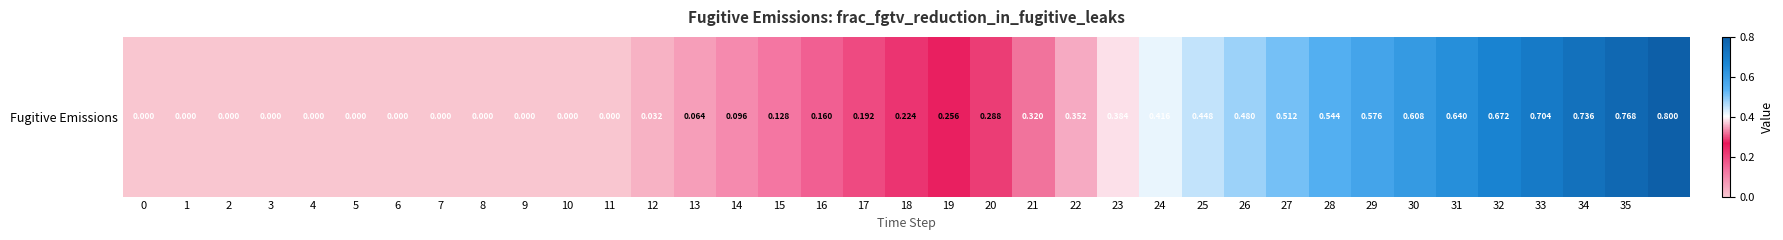

Reading right to left, list all the values displayed in this chart.

36=0.8	35=0.8	34=0.7	33=0.7	32=0.7	31=0.6	30=0.6	29=0.6	28=0.5	27=0.5	26=0.5	25=0.4	24=0.4	23=0.4	22=0.4	21=0.3	20=0.3	19=0.3	18=0.2	17=0.2	16=0.2	15=0.1	14=0.1	13=0.1	12=0.0	11=0.0	10=0.0	9=0.0	8=0.0	7=0.0	6=0.0	5=0.0	4=0.0	3=0.0	2=0.0	1=0.0	0=0.0